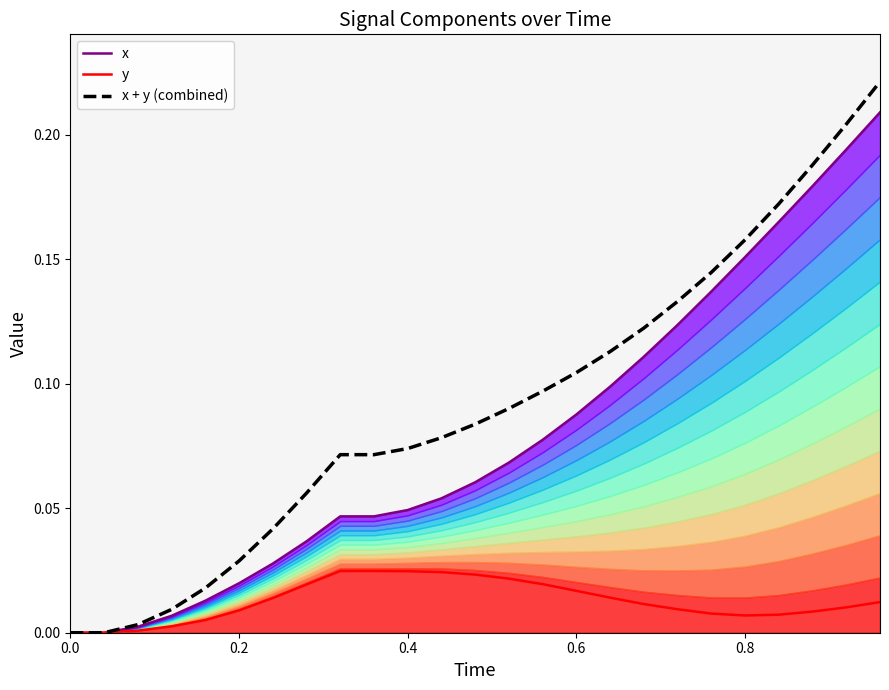

What is the maximum value for x + y (combined)?

0.2